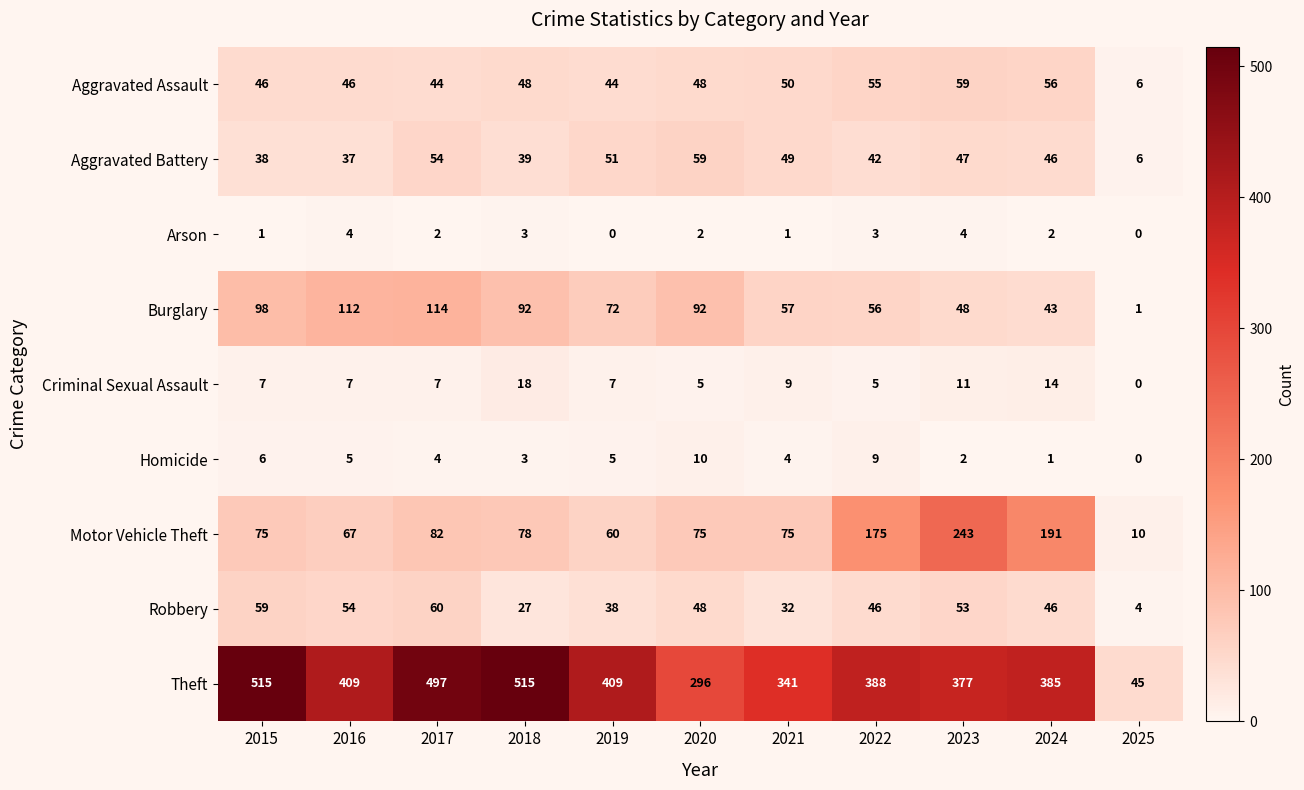

Where does the Theft series first go above 388?

2015